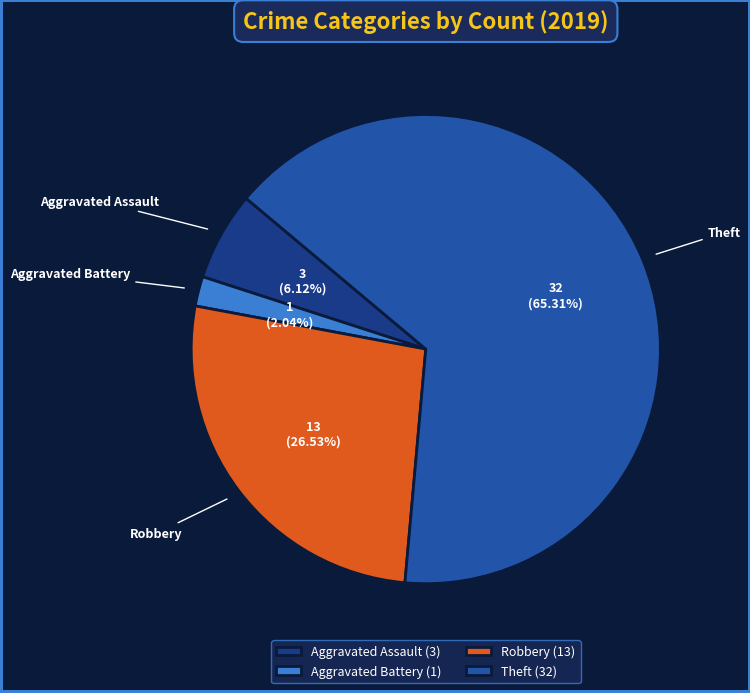

Rank the categories by value from lowest to highest.

Aggravated Battery (1), Aggravated Assault (3), Robbery (13), Theft (32)